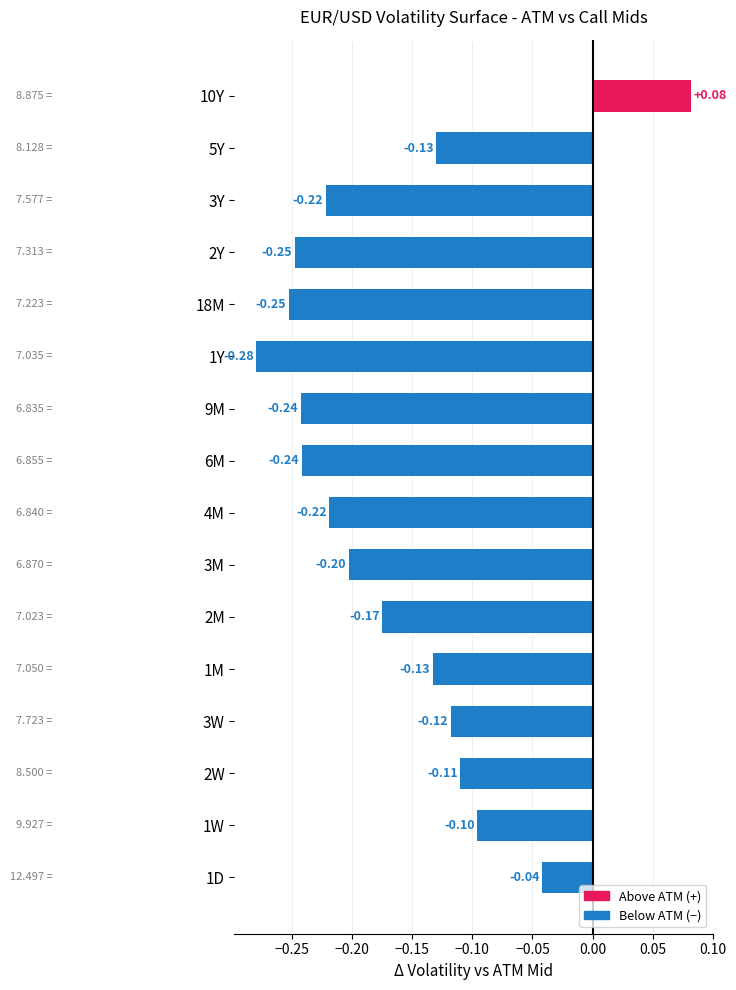

What is the sum of the values at 3M and 9M?

-0.4